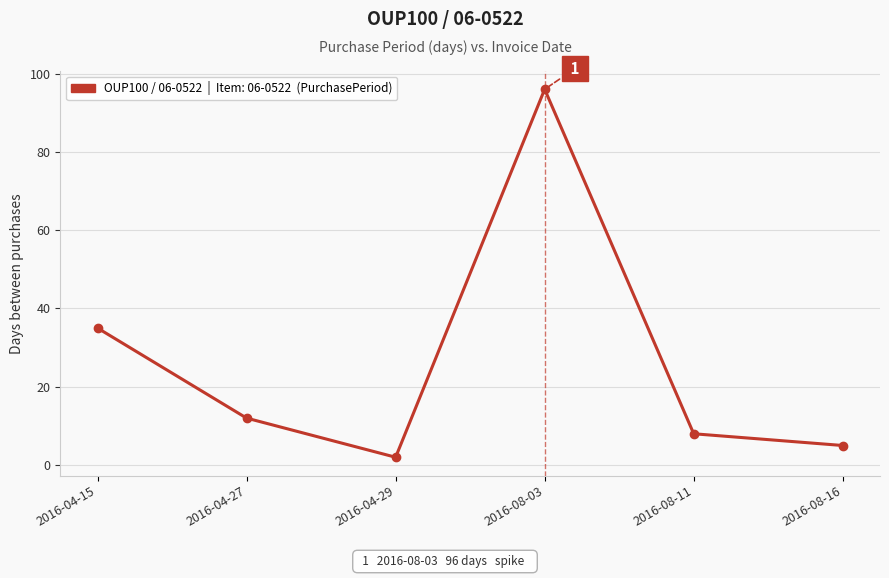

Which category has the lowest value across all series?

2016-04-29